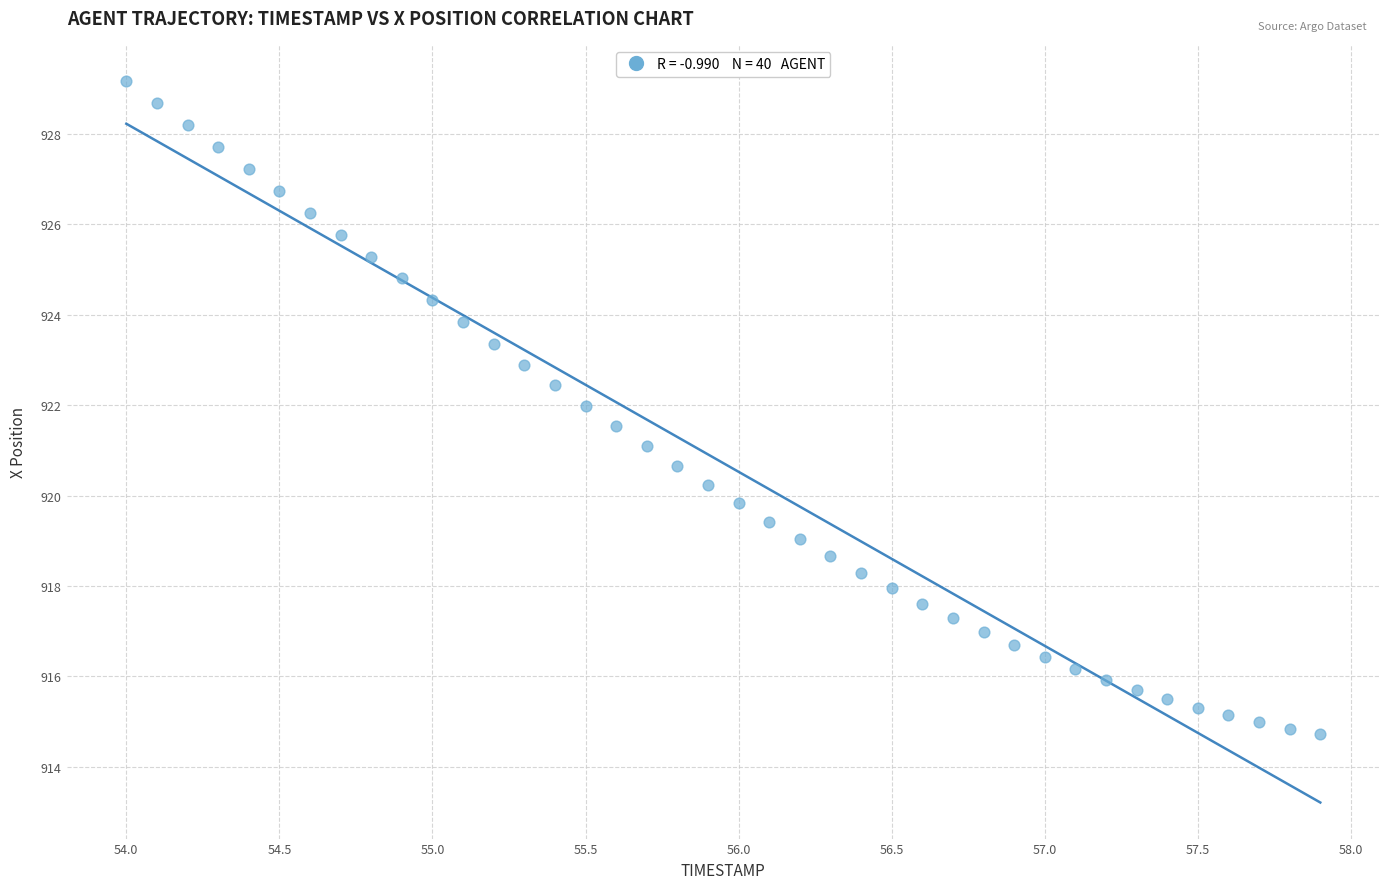

What is the range of Y values (max minus min)?

14.4